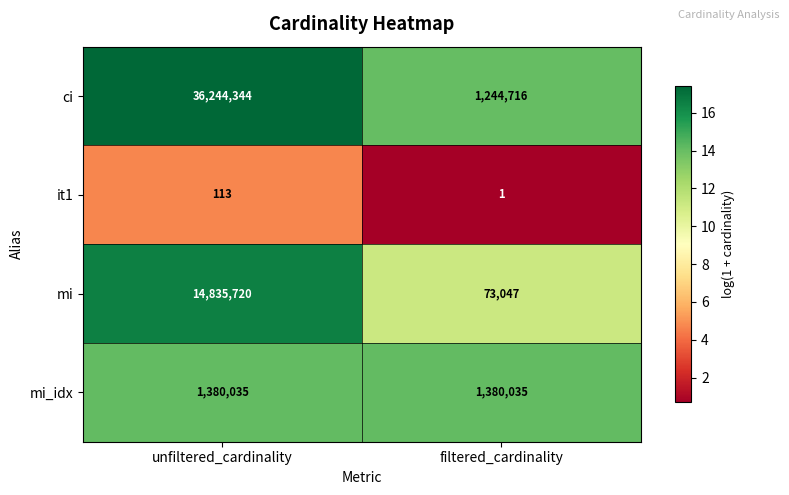

Between unfiltered_cardinality and filtered_cardinality, which series saw the biggest shift?

ci